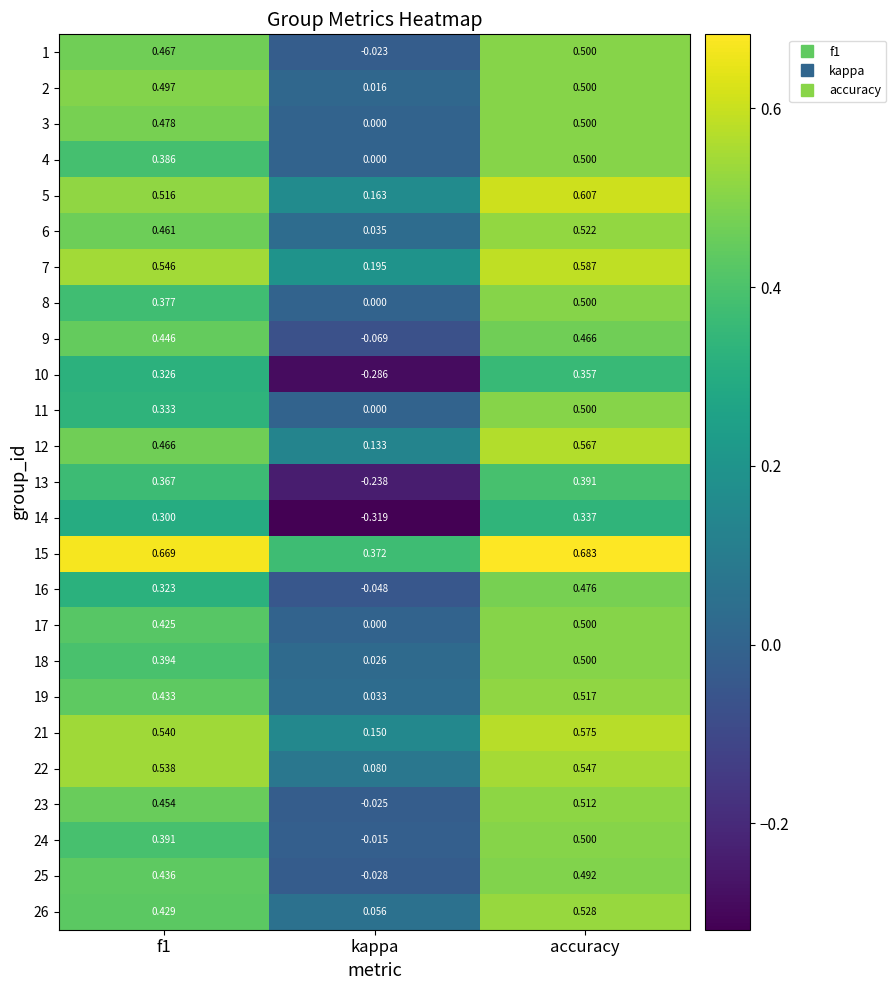

At which category is the sum across all series the highest?

accuracy